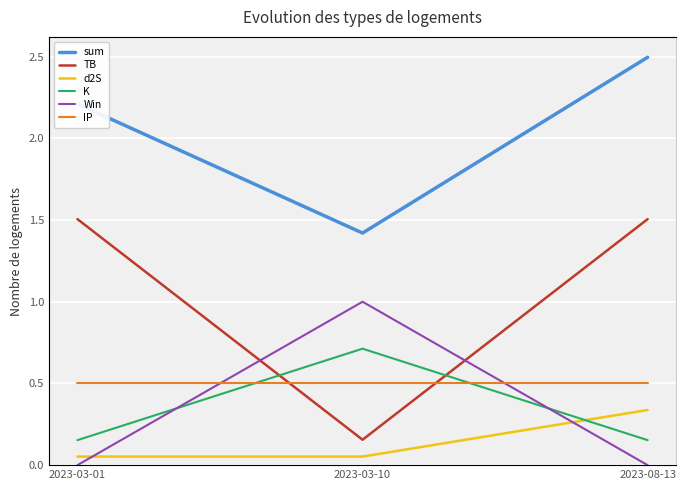

Is the value of K at 2023-03-10 greater than the value of sum at 2023-03-10?

No